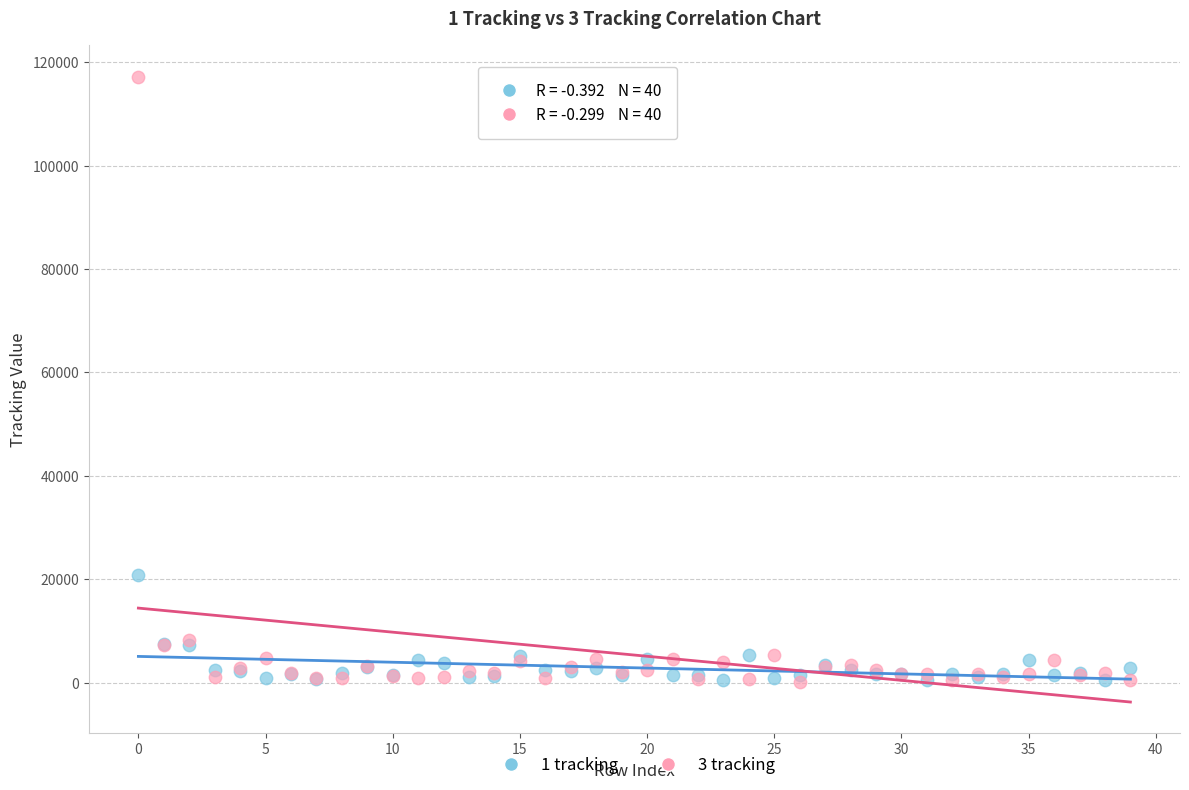

Which series has the largest Y range (max minus min)?

3 tracking